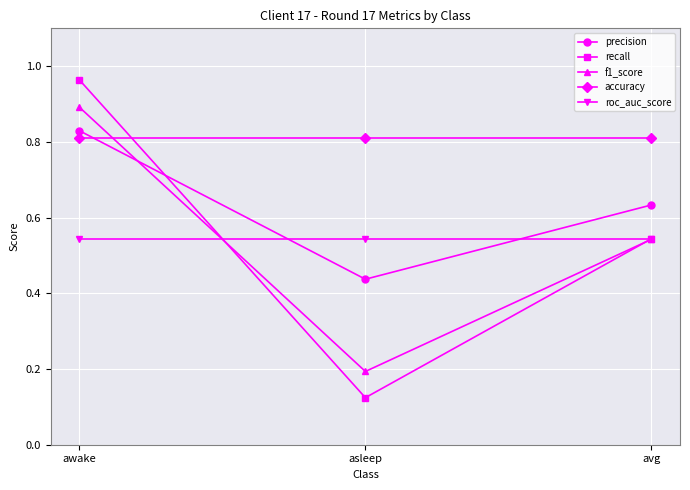

Is the value of f1_score at awake greater than the value of recall at avg?

Yes